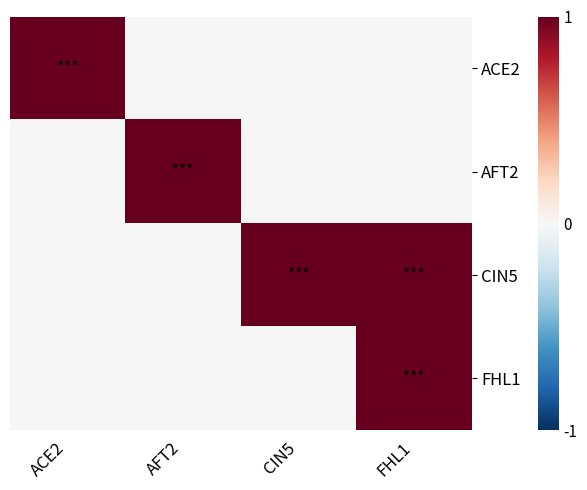

At how many categories does at least one series exceed 0?

4